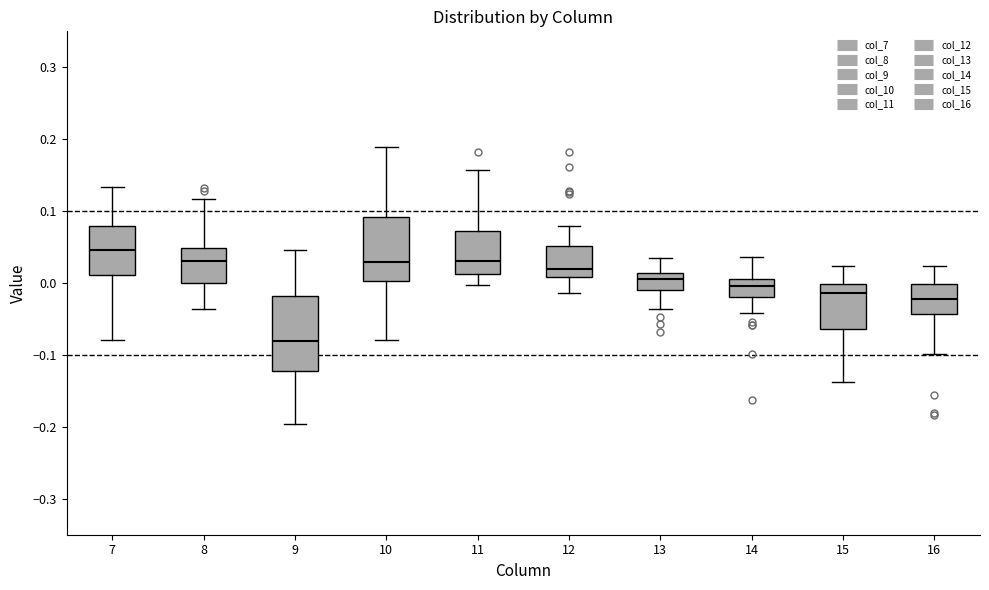

Reading left to right, read every box against the y-axis: the position of its median line, the range the box covers, and the ends of its whiskers. The values are not printed on the chart, so give them approximately, as read against the axis.

7: median 0.05, box 0.01 to 0.08, whiskers -0.08 to 0.13
8: median 0.03, box 0.00 to 0.05, whiskers -0.04 to 0.12
9: median -0.08, box -0.12 to -0.02, whiskers -0.20 to 0.05
10: median 0.03, box 0.00 to 0.09, whiskers -0.08 to 0.19
11: median 0.03, box 0.01 to 0.07, whiskers 0.00 to 0.16
12: median 0.02, box 0.01 to 0.05, whiskers -0.01 to 0.08
13: median 0.01 (inside the box), box -0.01 to 0.01, whiskers -0.04 to 0.03
14: median 0.00, box -0.02 to 0.01, whiskers -0.04 to 0.04
15: median -0.01, box -0.06 to 0.00, whiskers -0.14 to 0.02
16: median -0.02, box -0.04 to 0.00, whiskers -0.10 to 0.02